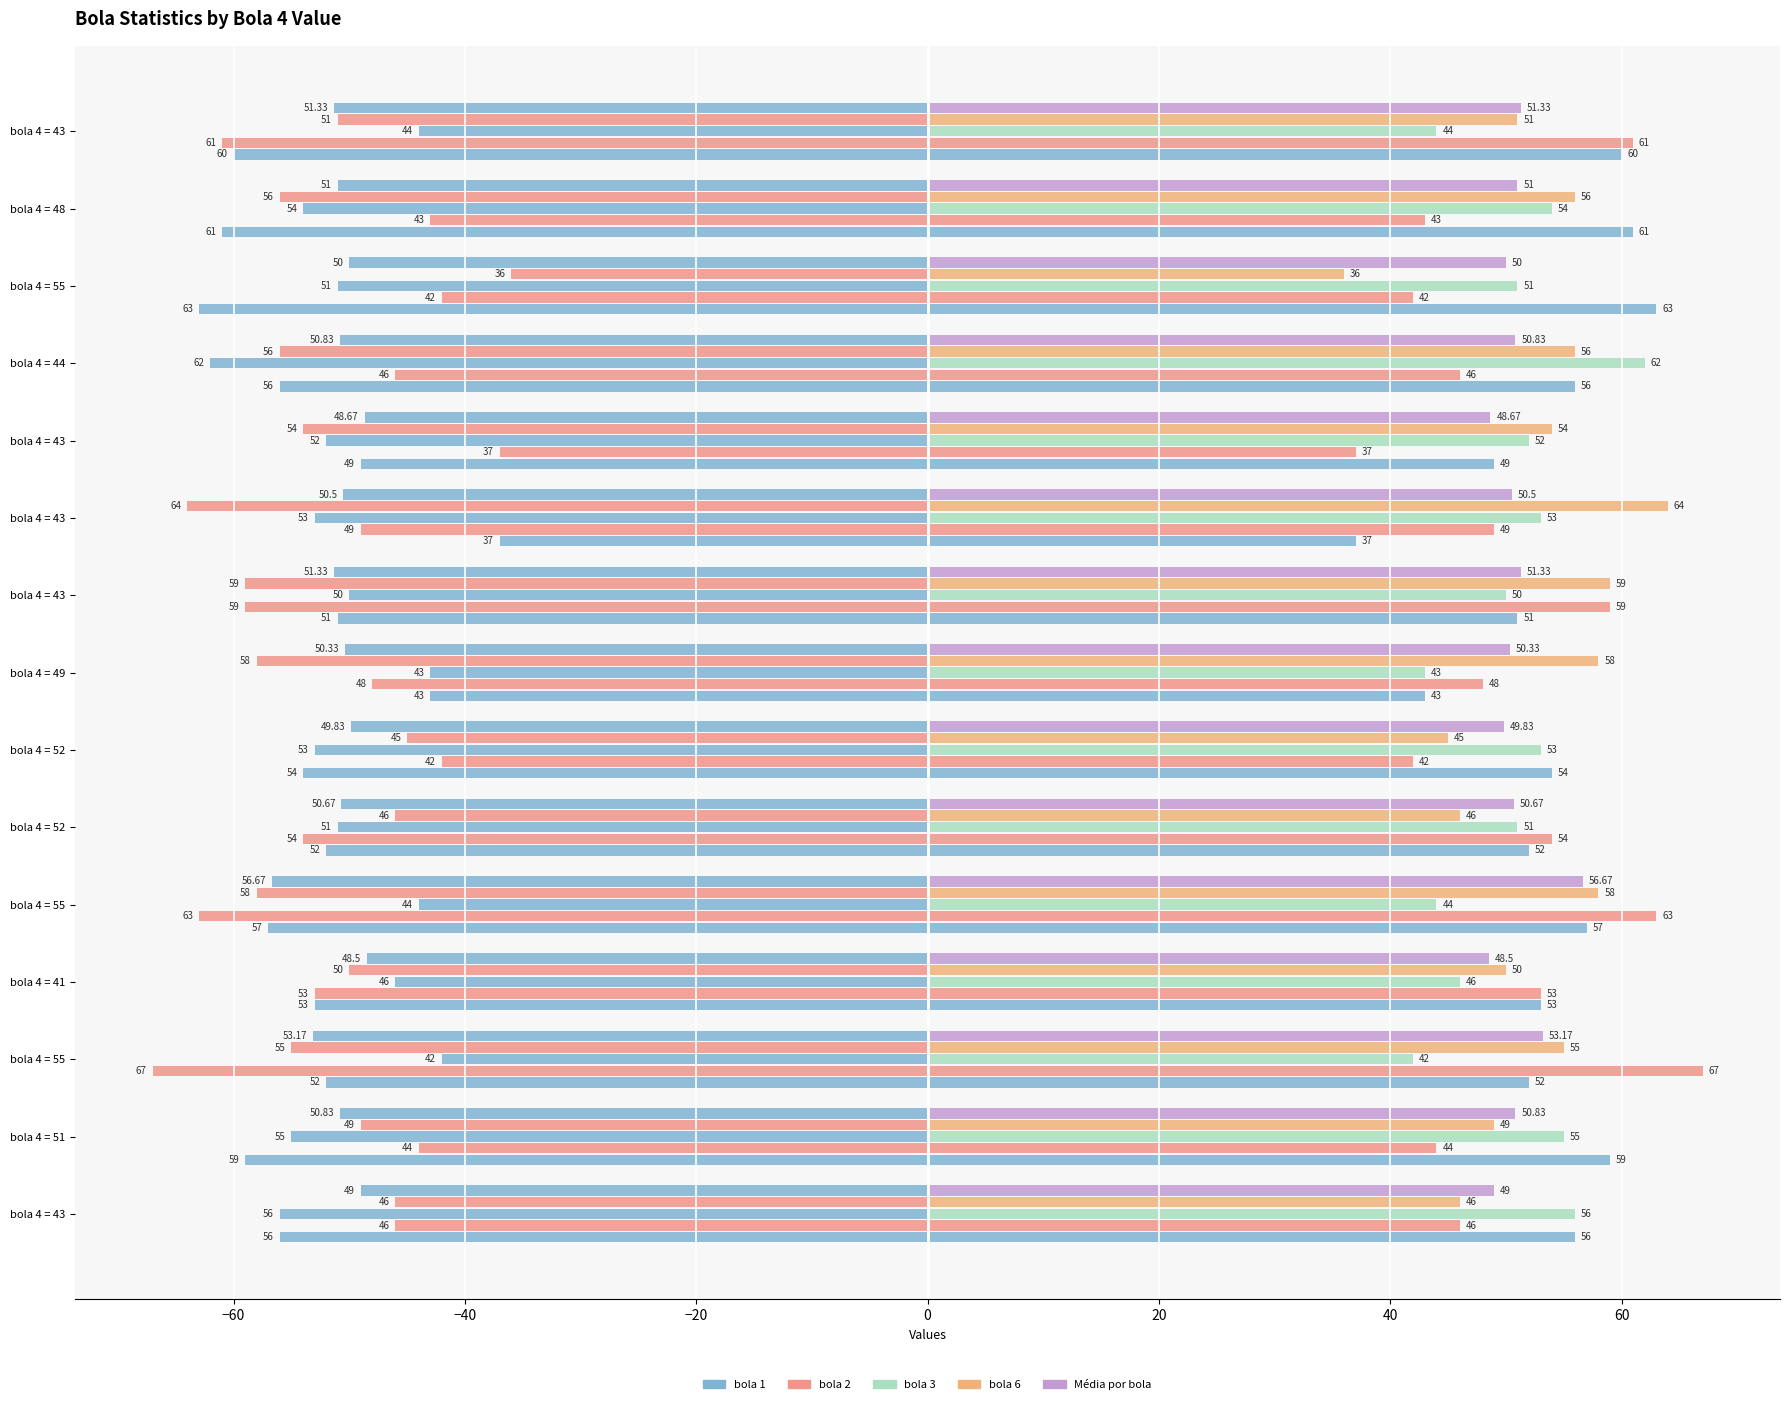

Reading right to left, extract all data points from this chart.

bola 1: -60.0	-61.0	-63.0	-56.0	-49.0	-37.0	-51.0	-43.0	-54.0	-52.0	-57.0	-53.0	-52.0	-59.0	-56.0
bola 2: -61.0	-43.0	-42.0	-46.0	-37.0	-49.0	-59.0	-48.0	-42.0	-54.0	-63.0	-53.0	-67.0	-44.0	-46.0
bola 3: -44.0	-54.0	-51.0	-62.0	-52.0	-53.0	-50.0	-43.0	-53.0	-51.0	-44.0	-46.0	-42.0	-55.0	-56.0
bola 6: -51.0	-56.0	-36.0	-56.0	-54.0	-64.0	-59.0	-58.0	-45.0	-46.0	-58.0	-50.0	-55.0	-49.0	-46.0
Média por bola: -51.3	-51.0	-50.0	-50.8	-48.7	-50.5	-51.3	-50.3	-49.8	-50.7	-56.7	-48.5	-53.2	-50.8	-49.0